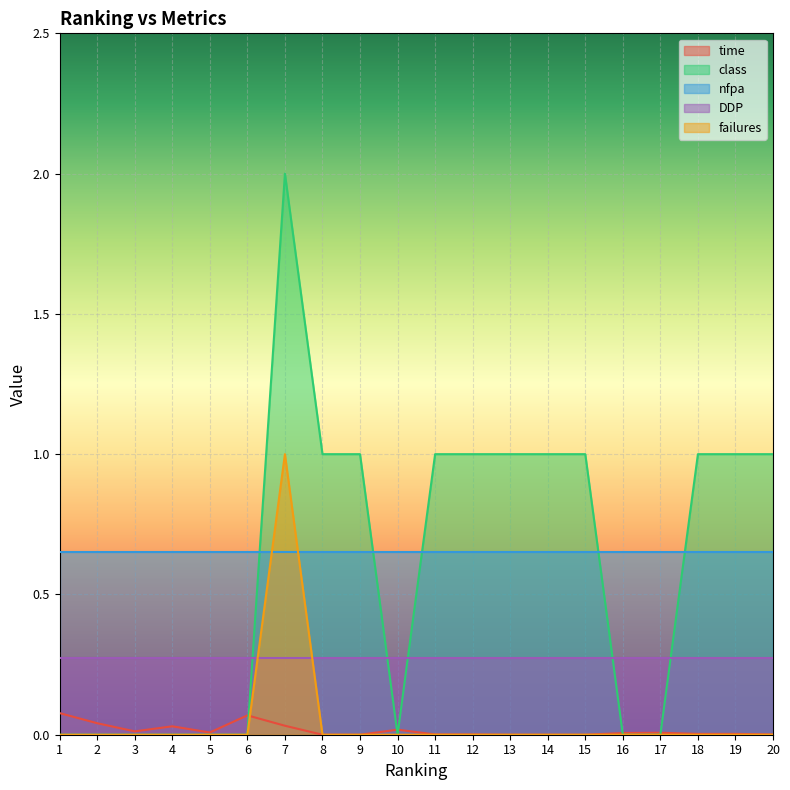

Rank the series by their maximum value, from highest to lowest.

class, failures, nfpa, DDP, time